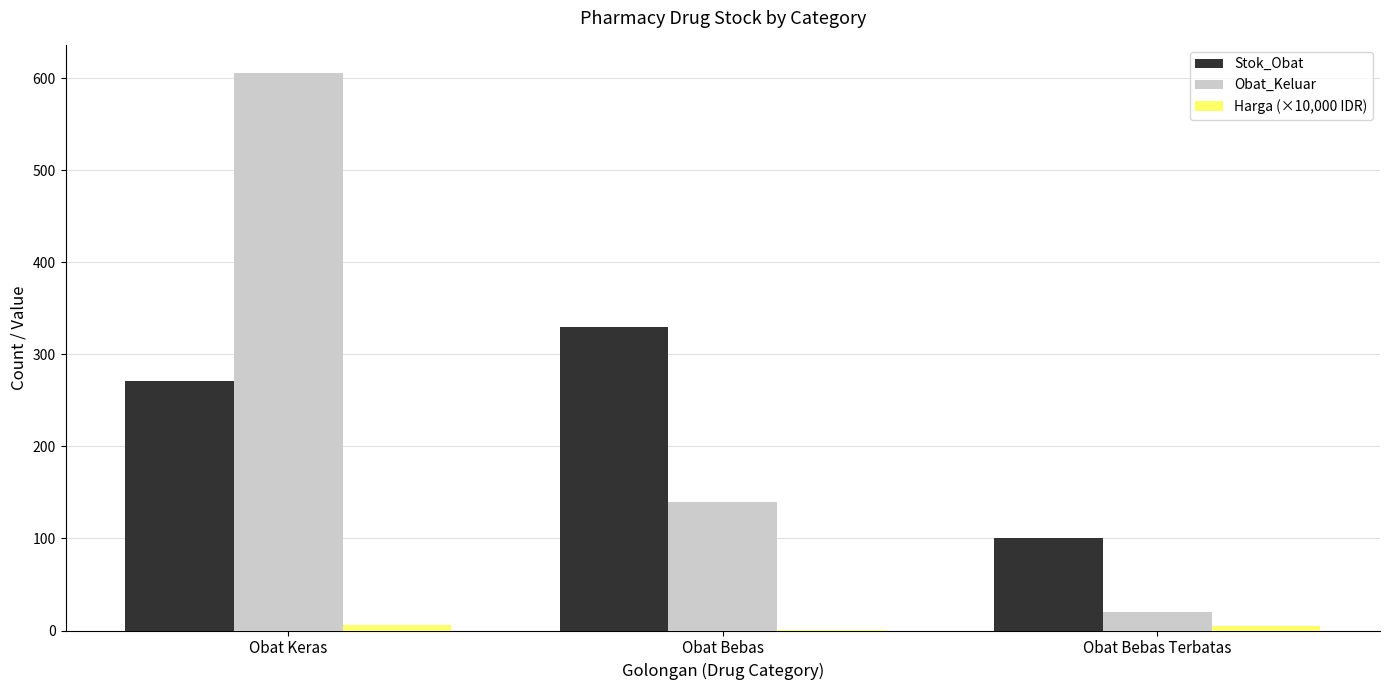

What is the maximum value shown in the chart?

606.0